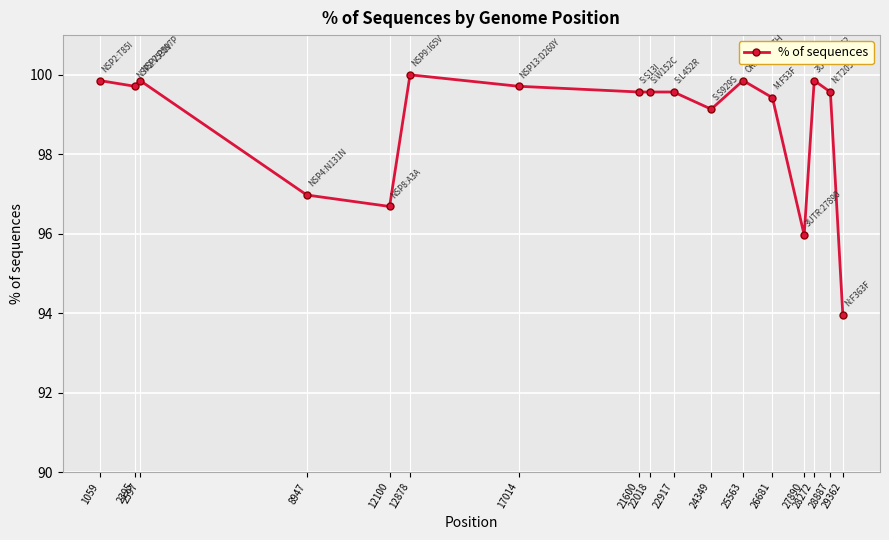

The value at 29362 is 150.6. True or false?

False